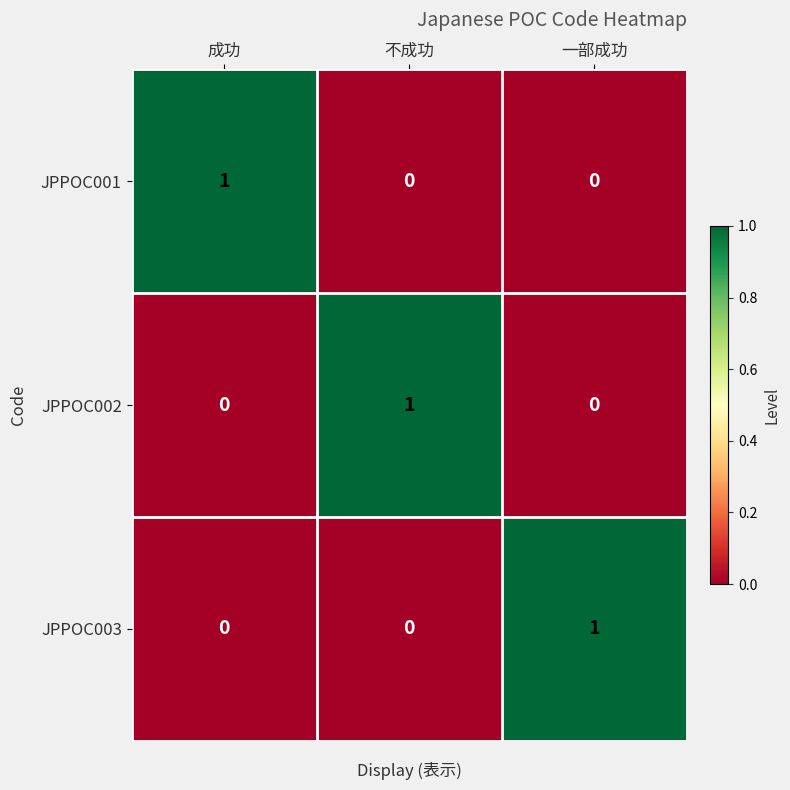

At how many categories does at least one series exceed 0?

3